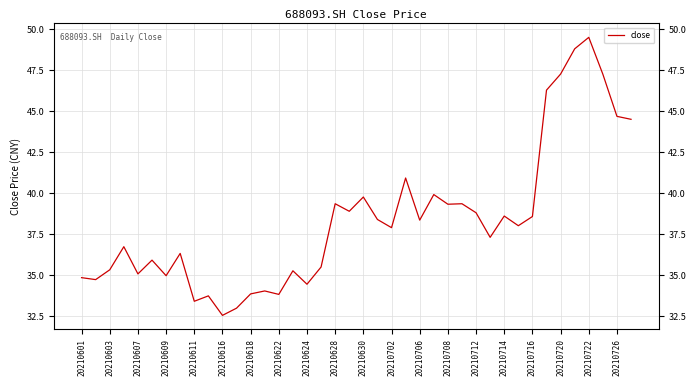

What is the approximate value at 20210706?

38.4